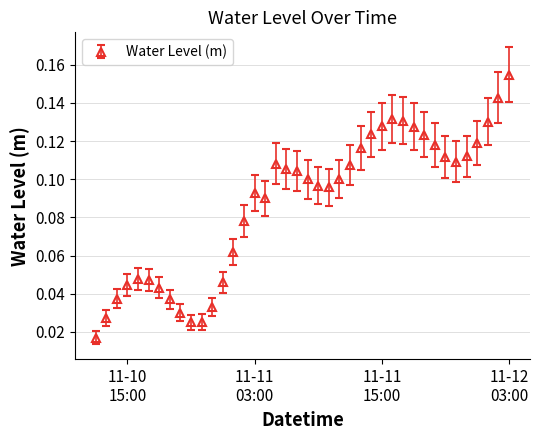

How many lines are shown in the chart?

1